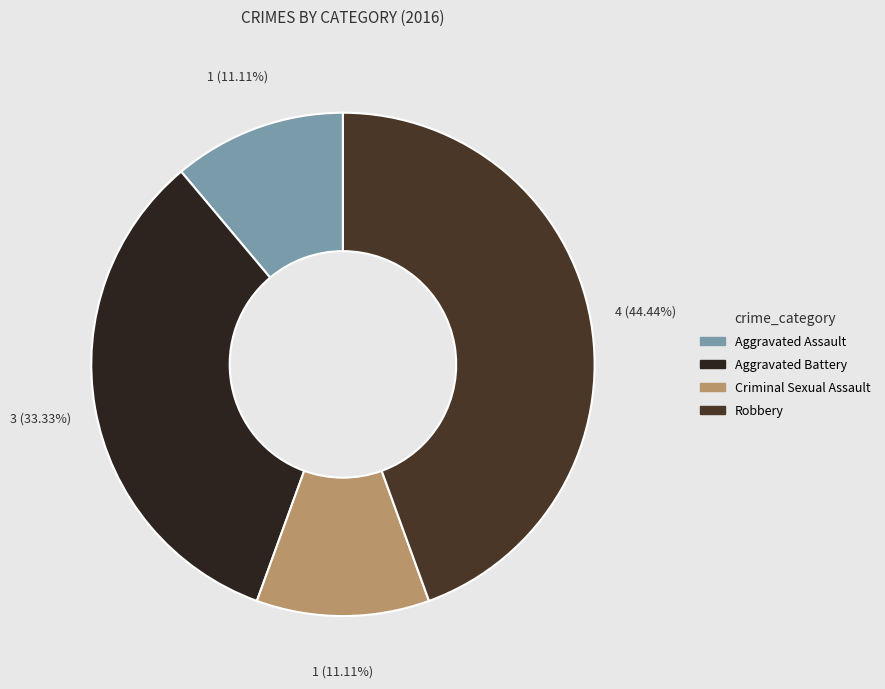

To the nearest percent, what percentage of the pie is Robbery?

44%